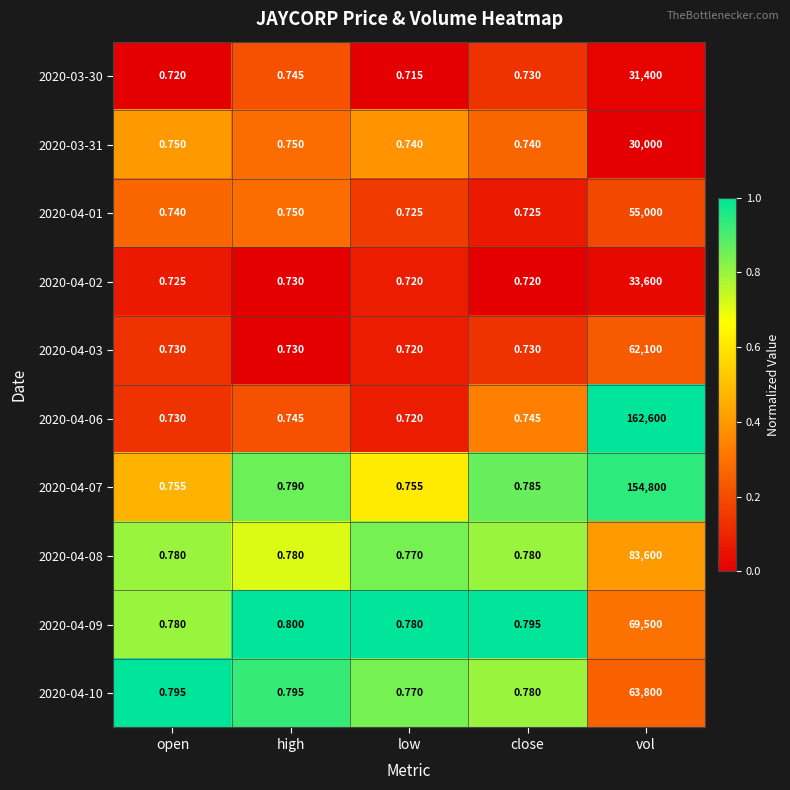

At which category does the chart reach its minimum across all series?

low